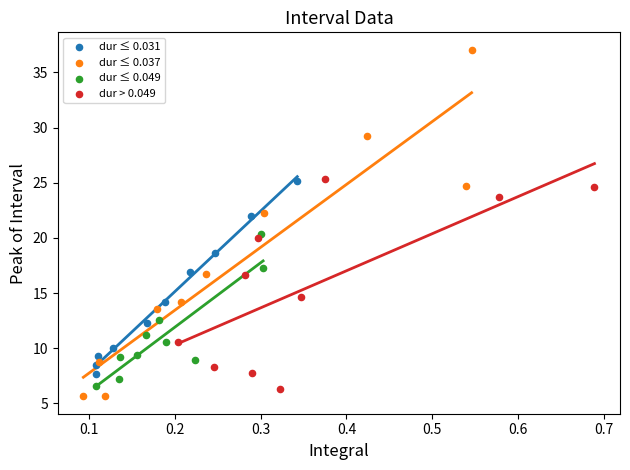

Which series reaches the maximum Y coordinate?

dur ≤ 0.037